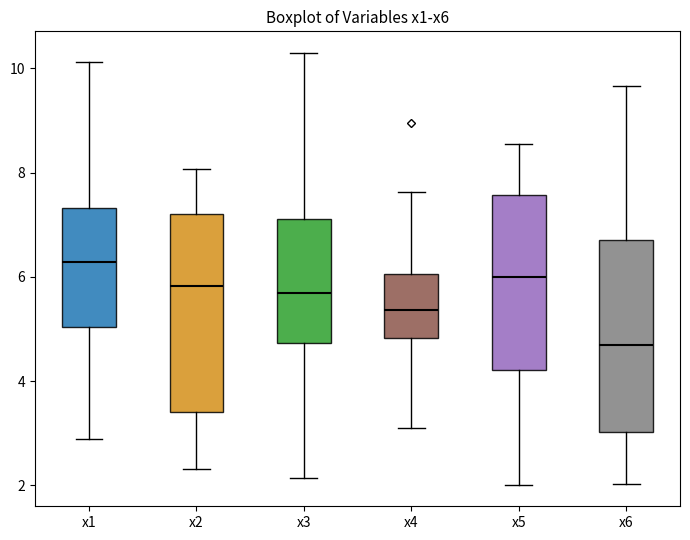

Where does the upper whisker of the box for x6 end on the y-axis? The values are not printed on the chart, so give them approximately, as read against the axis.

9.6